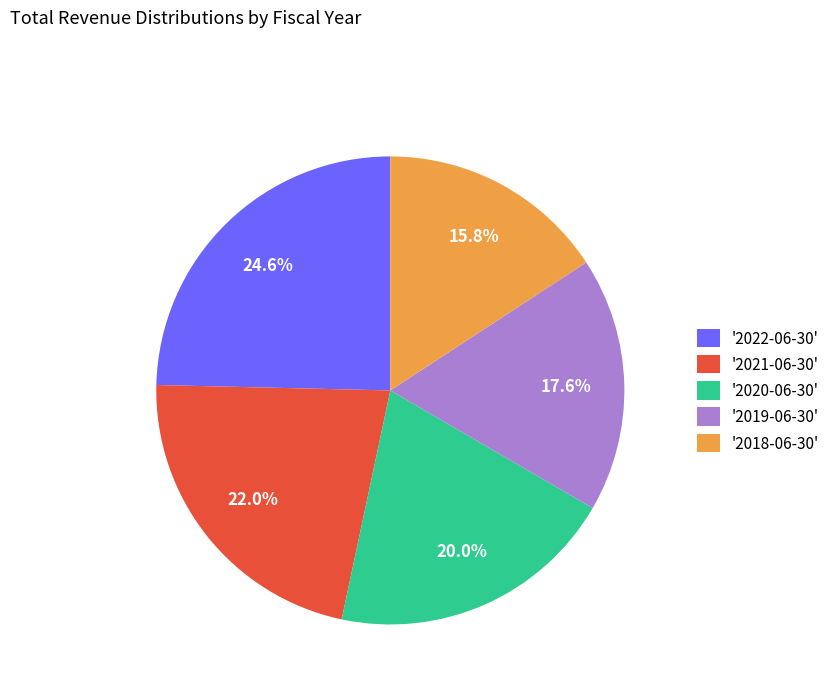

Count the number of slices in the pie.

5